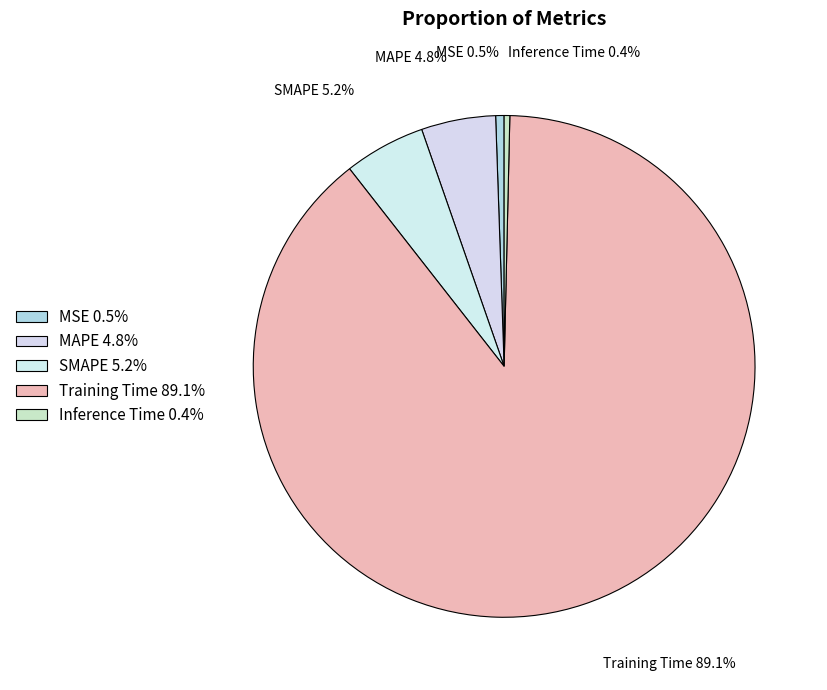

Do Inference Time 0.4% and MSE 0.5% together represent more than half of the pie?

No